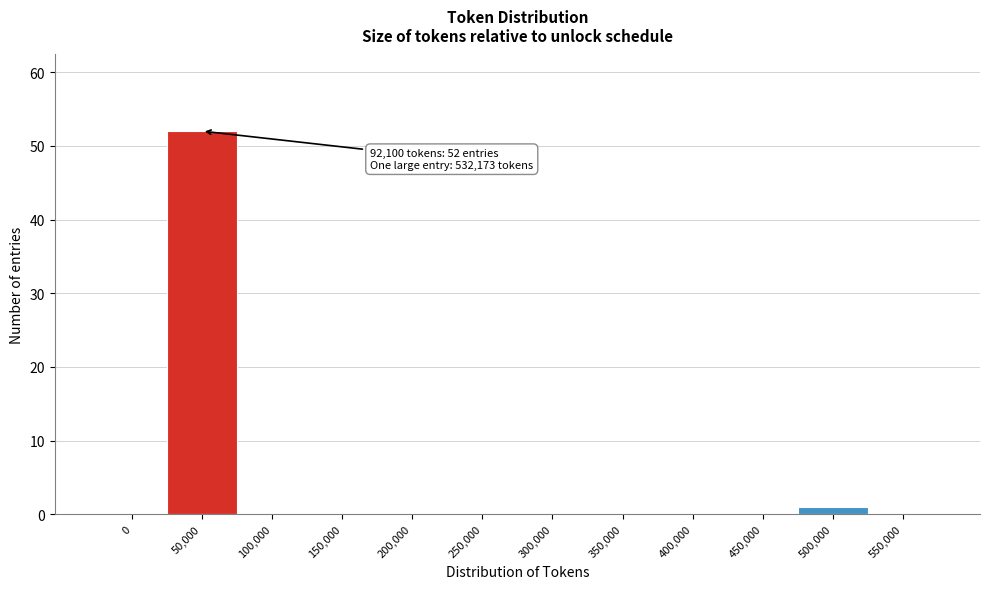

Reading right to left, list all the values displayed in this chart.

550,000=0	500,000=1	450,000=0	400,000=0	350,000=0	300,000=0	250,000=0	200,000=0	150,000=0	100,000=0	50,000=52	0=0